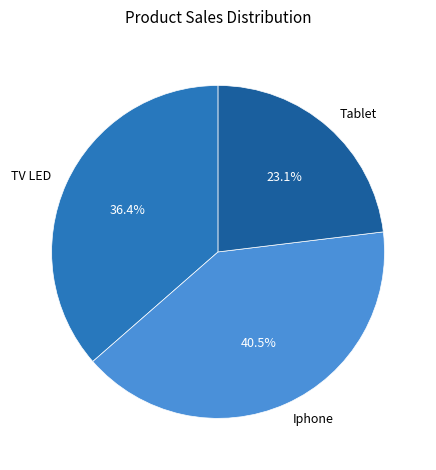

What is the largest slice in the pie chart?

Iphone